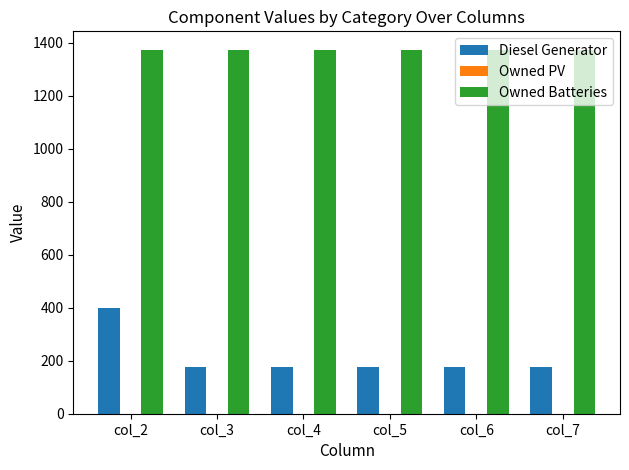

At how many categories does at least one series exceed 989?

6